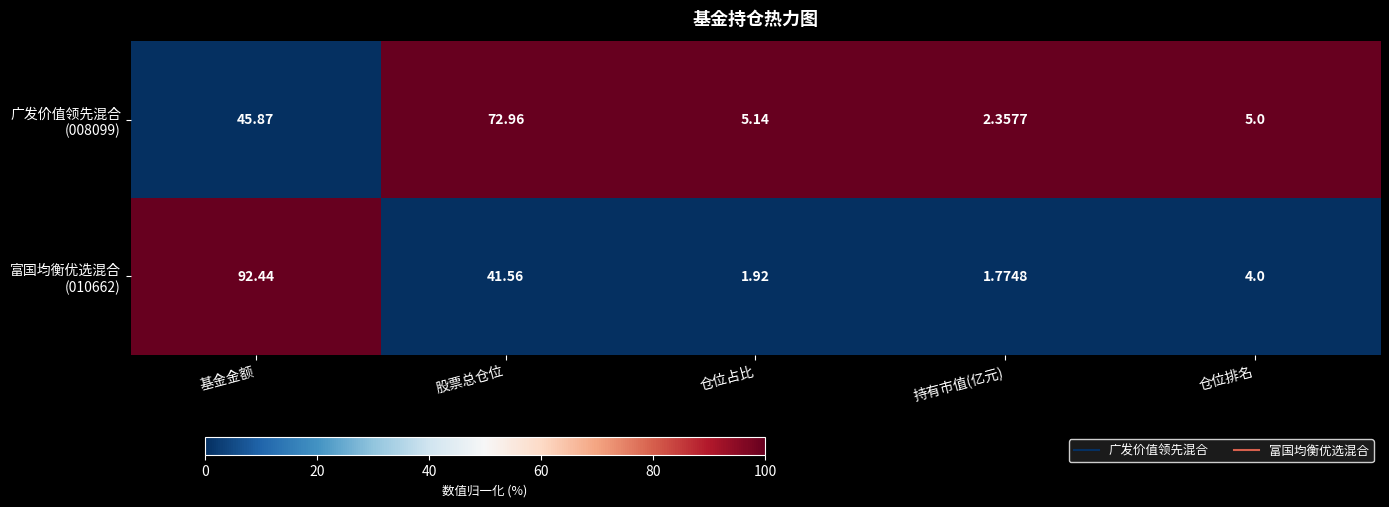

At how many categories does at least one series exceed 80?

1